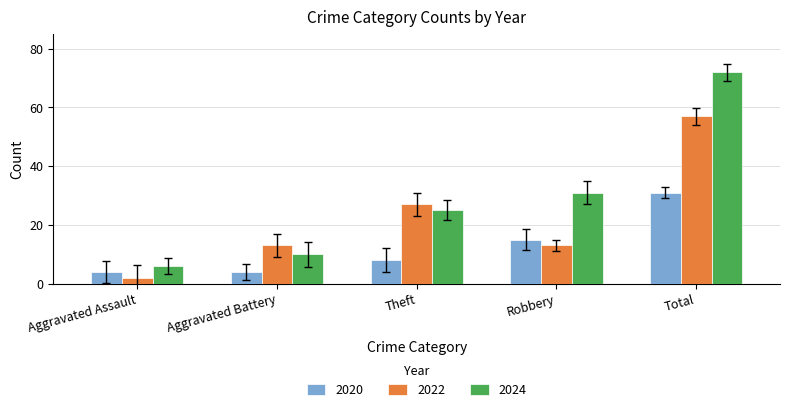

What is the label of the 2nd bar from the right?

Robbery